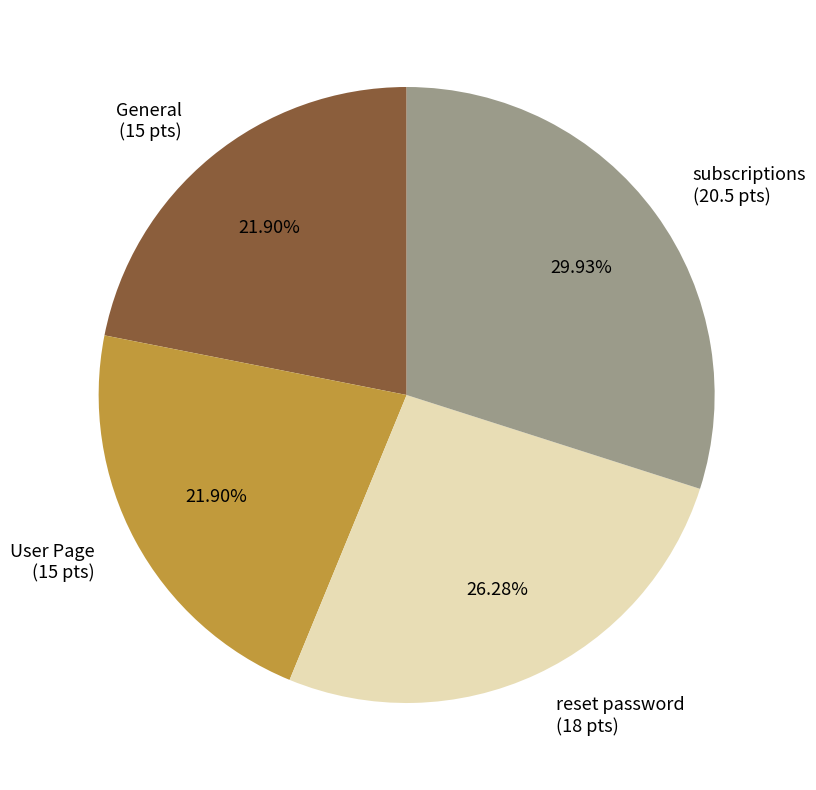

To the nearest percent, what is the average slice percentage?

25%